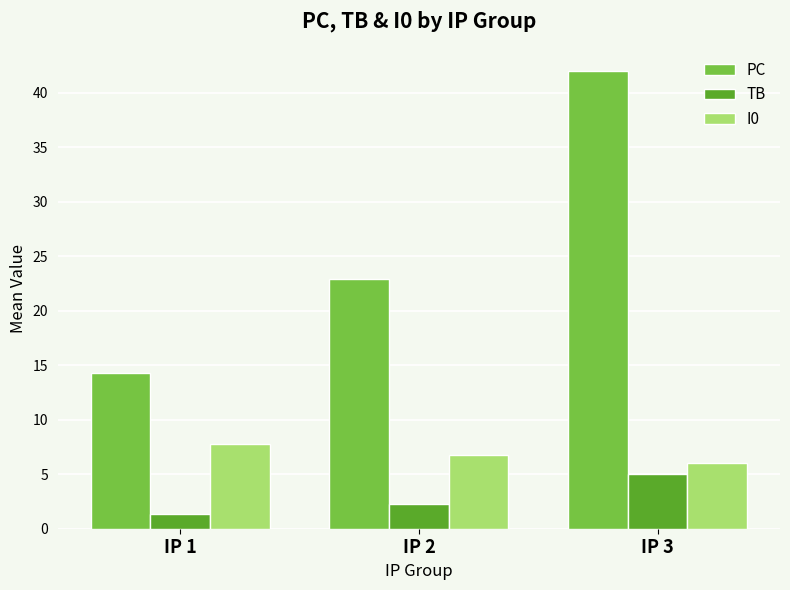

What is the difference between the highest and lowest values at IP 3?

37.0